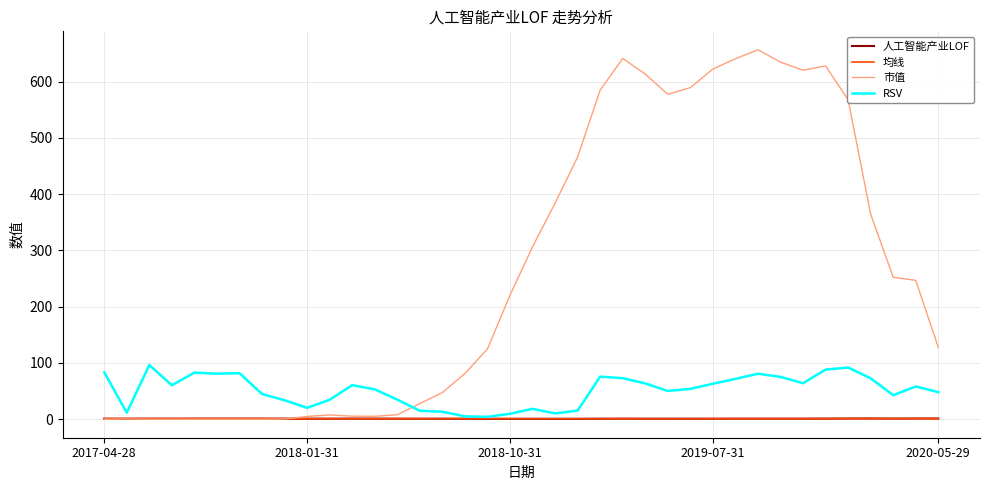

True or false: RSV and 市值 cross at least once.

True